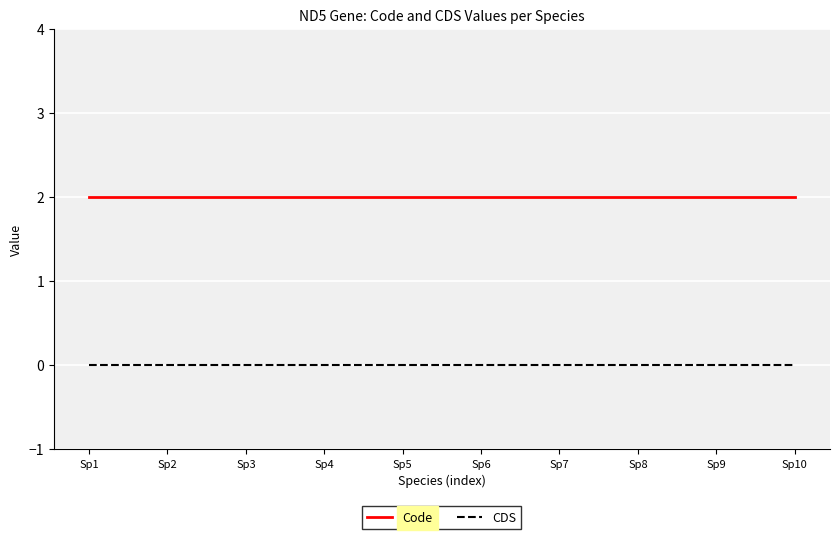

True or false: CDS and Code intersect in this chart.

False